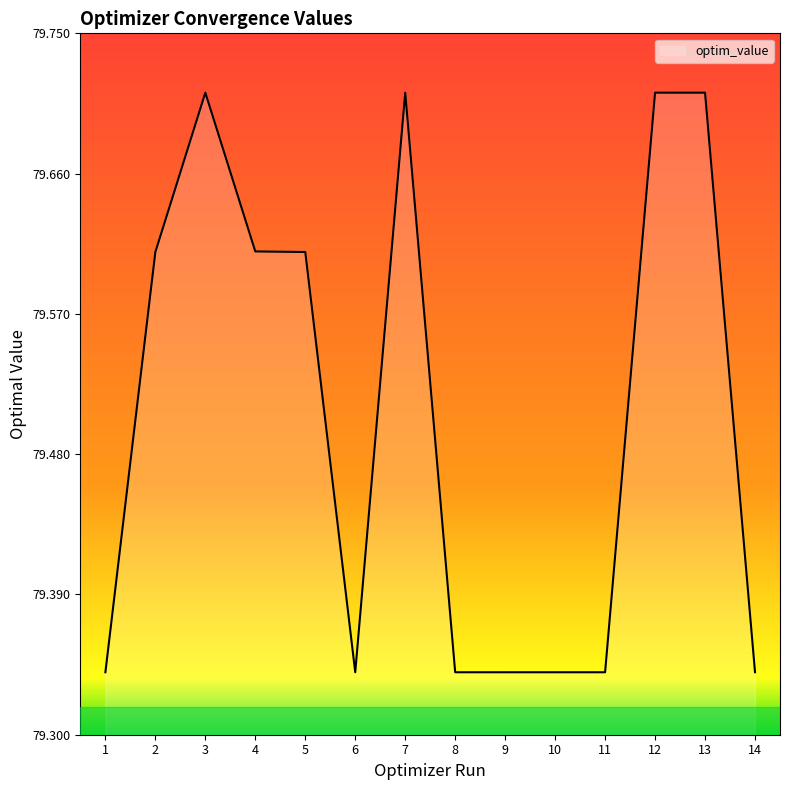

What is the difference between the maximum and minimum values?

0.4